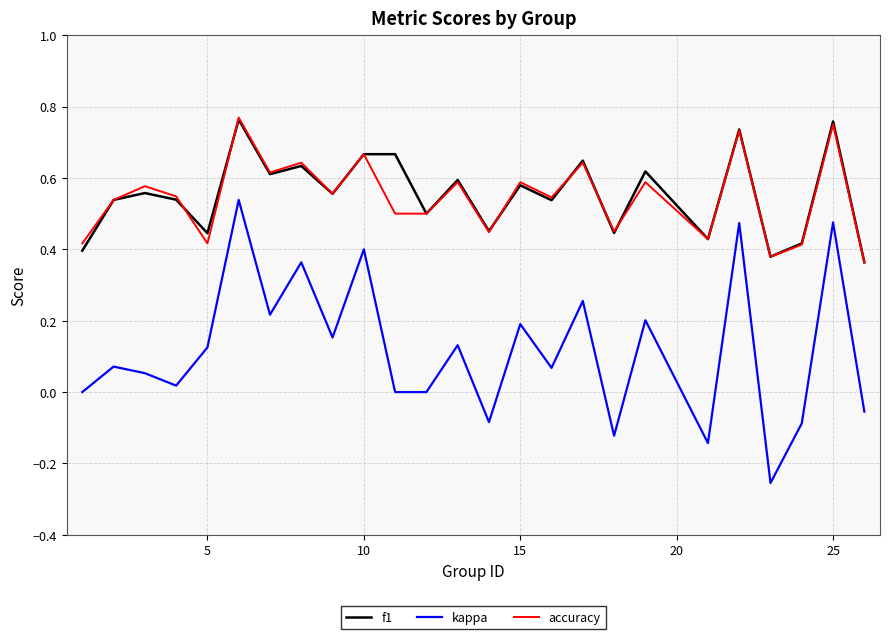

True or false: accuracy and kappa cross at least once.

False